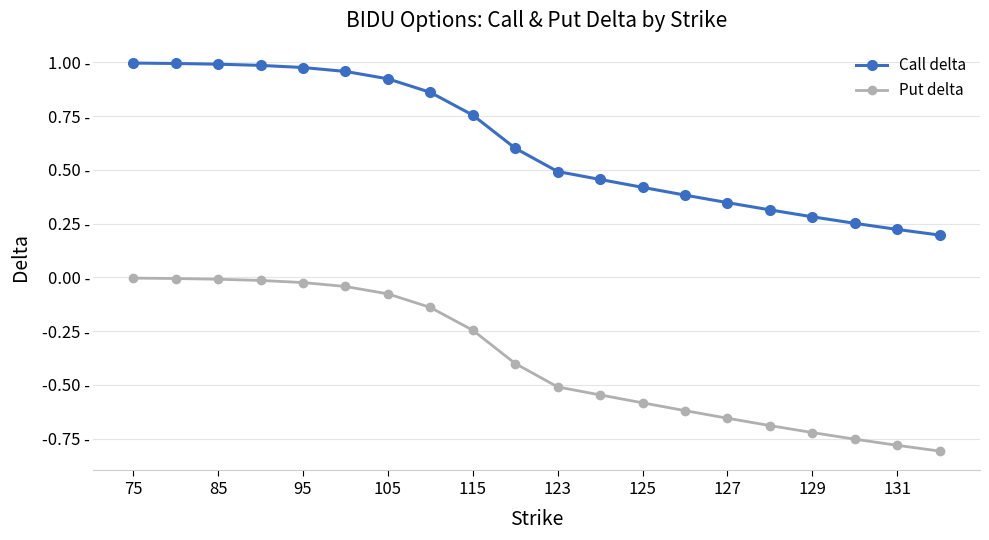

Which series has the largest total across all categories?

Call delta